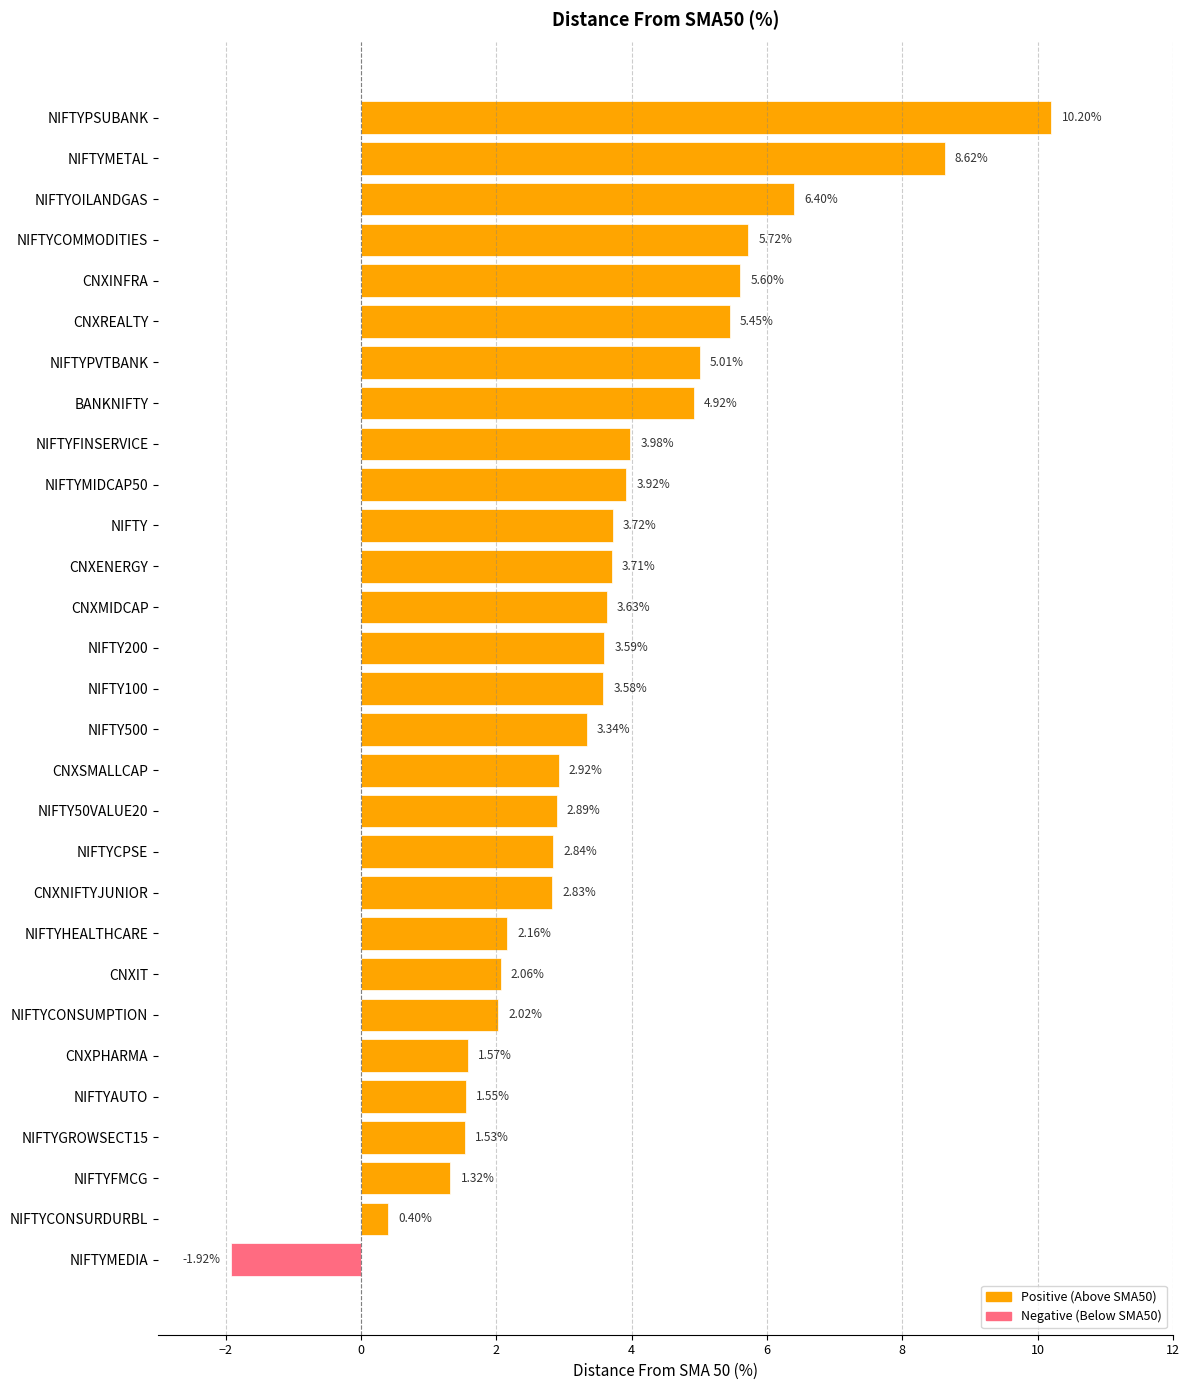

What is the sum of all values?

103.6